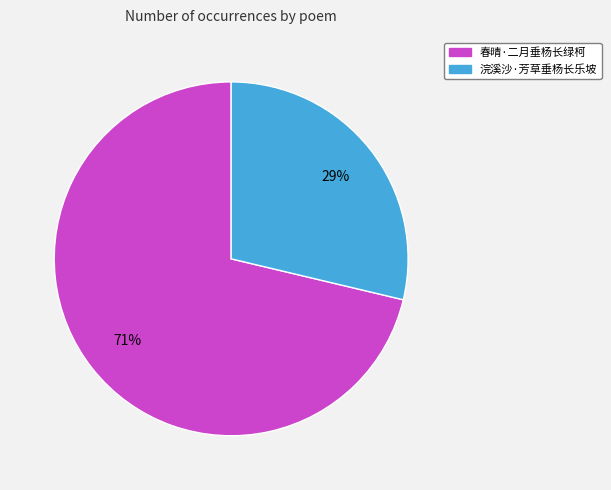

To the nearest percent, what is the combined percentage of 春晴·二月垂杨长绿柯 and 浣溪沙·芳草垂杨长乐坡?

100%